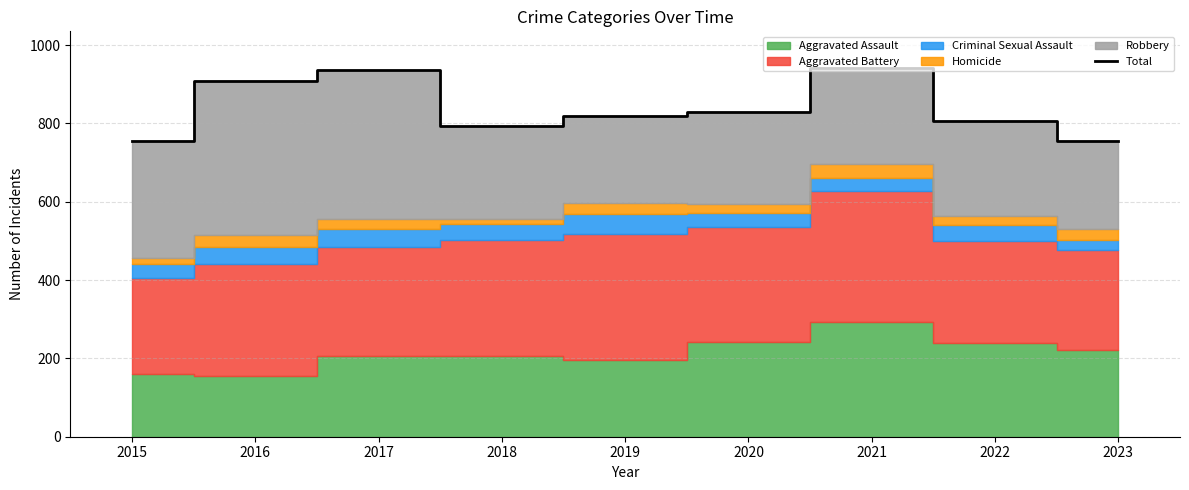

What is the sum of all values?

7542